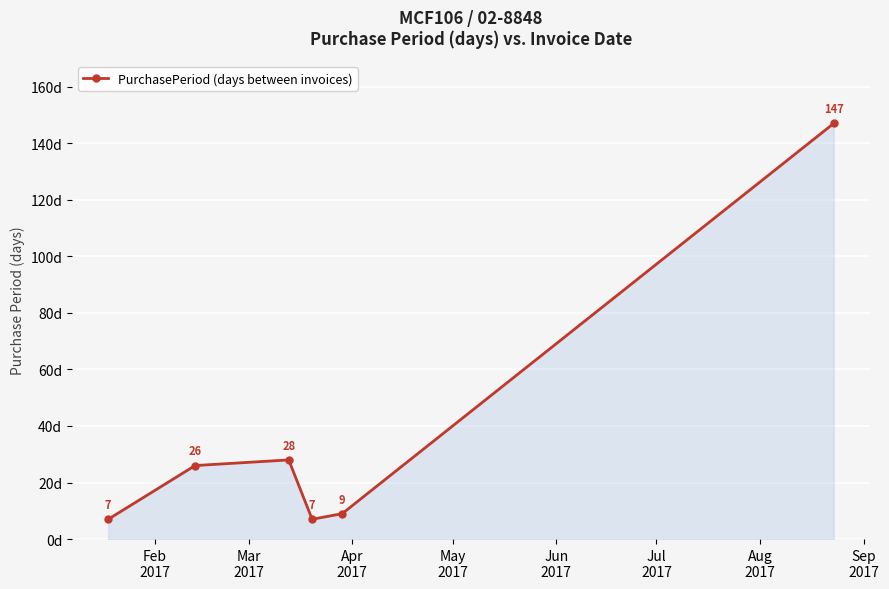

How many data points are less than 26?

3